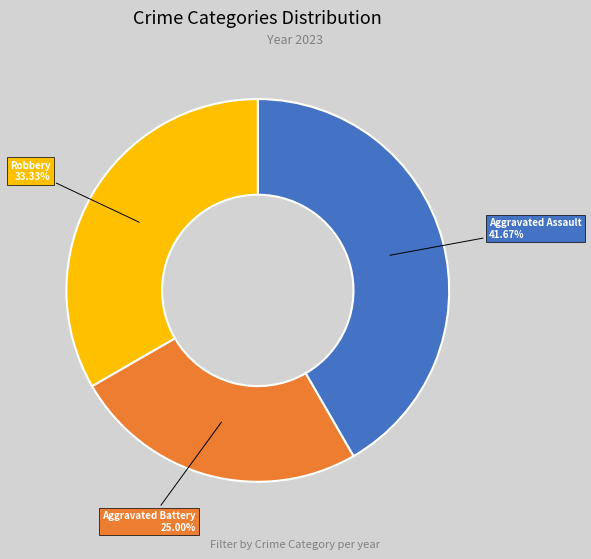

Is there any slice that represents more than half of the pie?

No